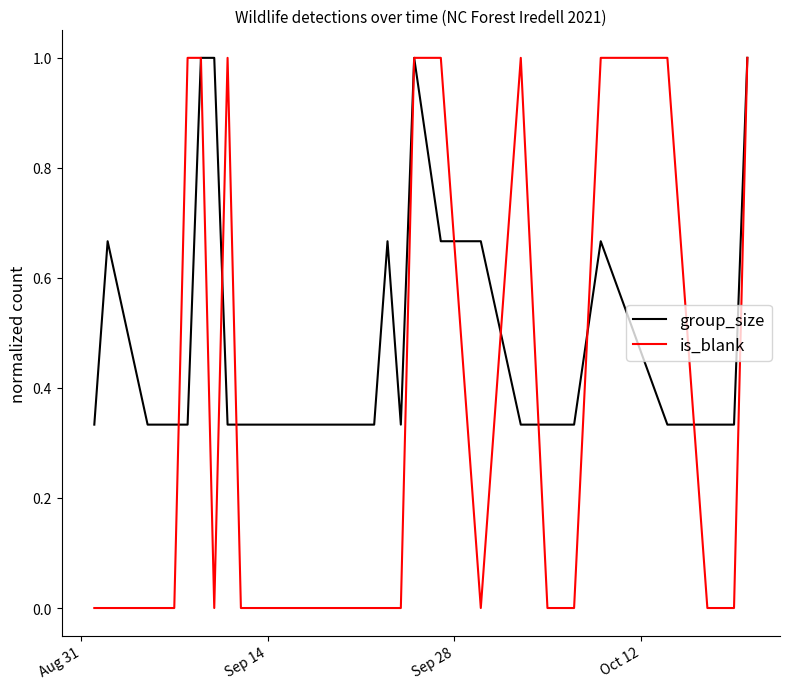

List the series in order of their overall mean, lowest first.

is_blank, group_size